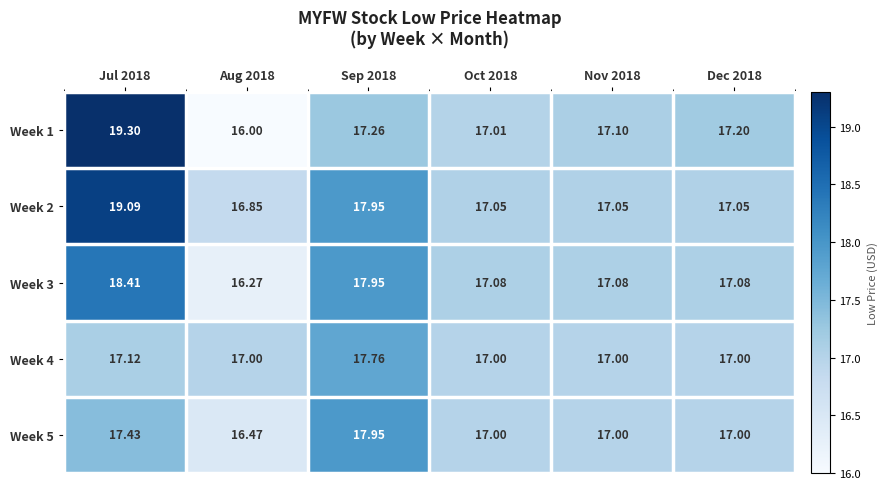

Which category has the highest value across all series?

Jul 2018